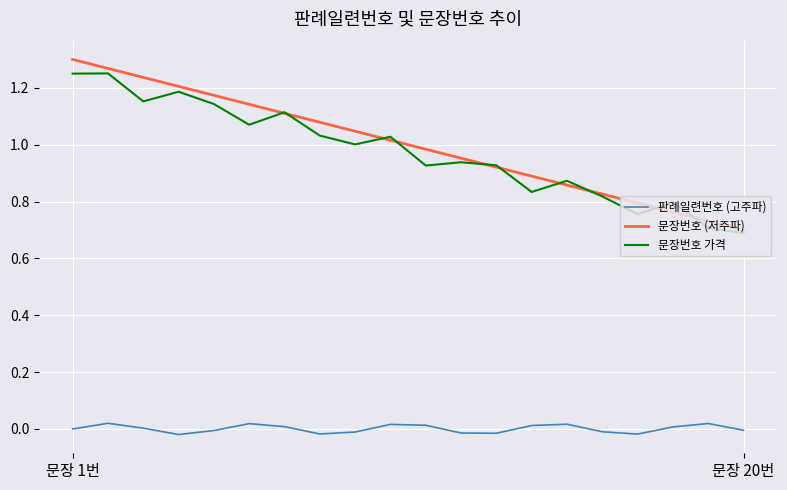

What is the difference between the maximum and minimum values in the 문장번호 가격 series?

0.6